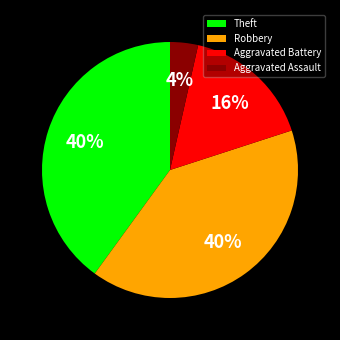

To the nearest percent, what percentage of the pie is Aggravated Battery?

16%